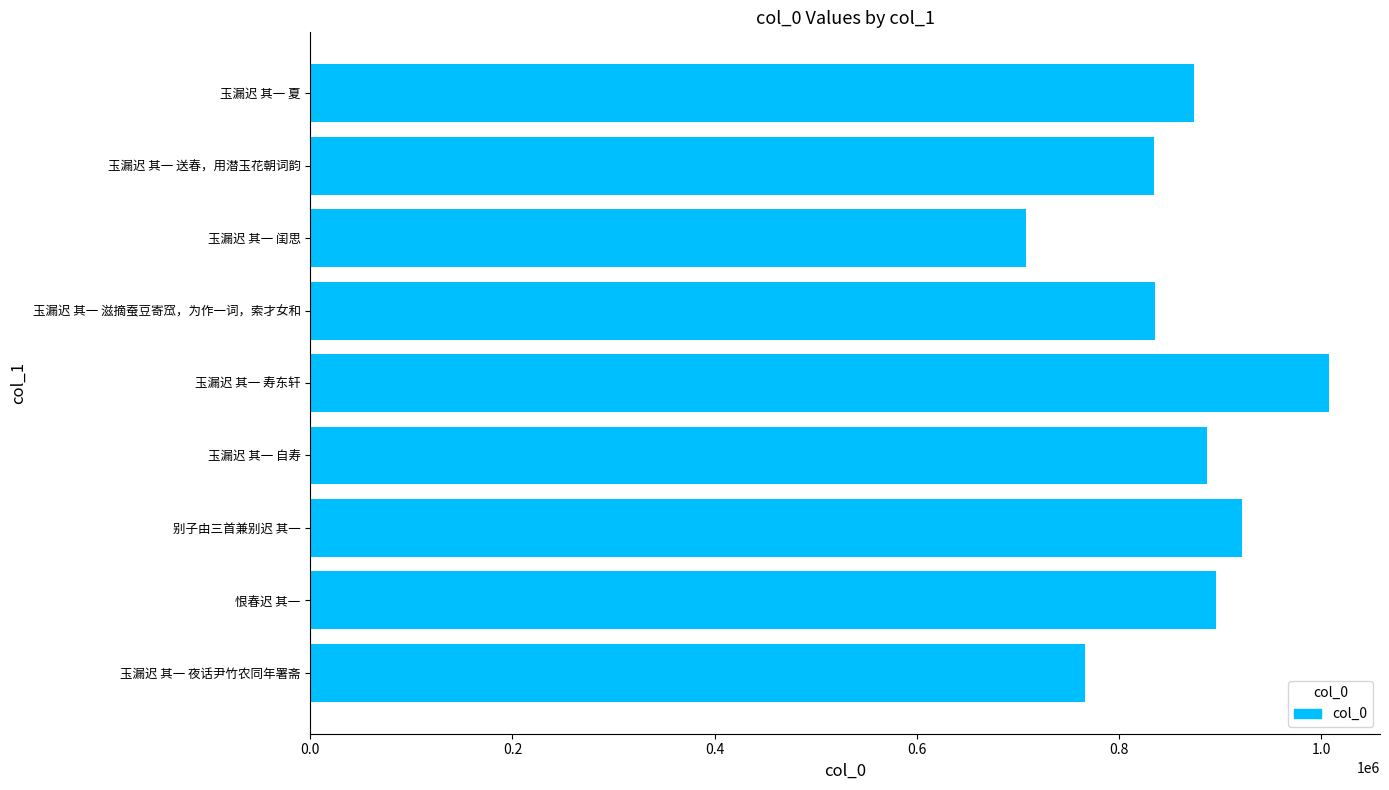

Which label corresponds to the largest value in the chart?

玉漏迟 其一 寿东轩